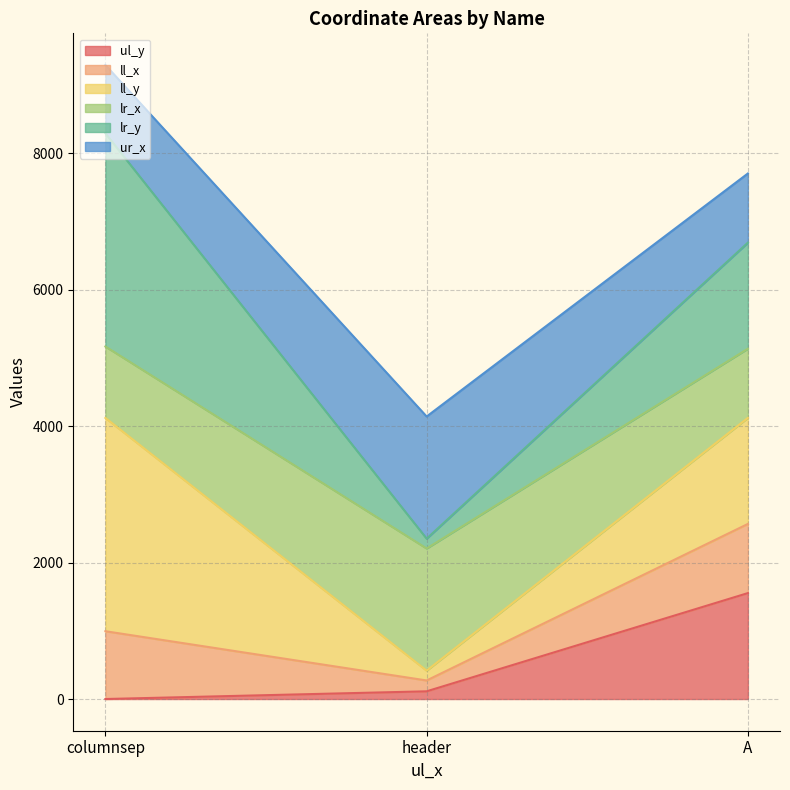

Which has a higher value, header or columnsep?

header